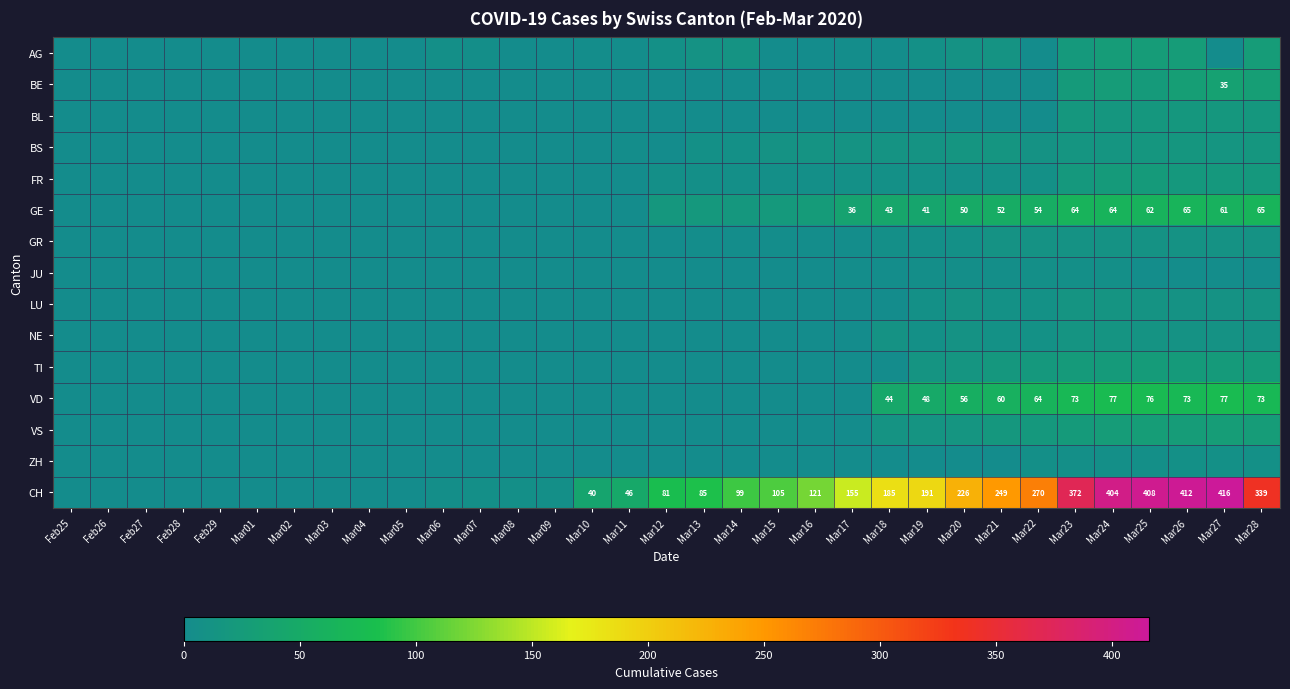

At how many categories does at least one series exceed 123?

12